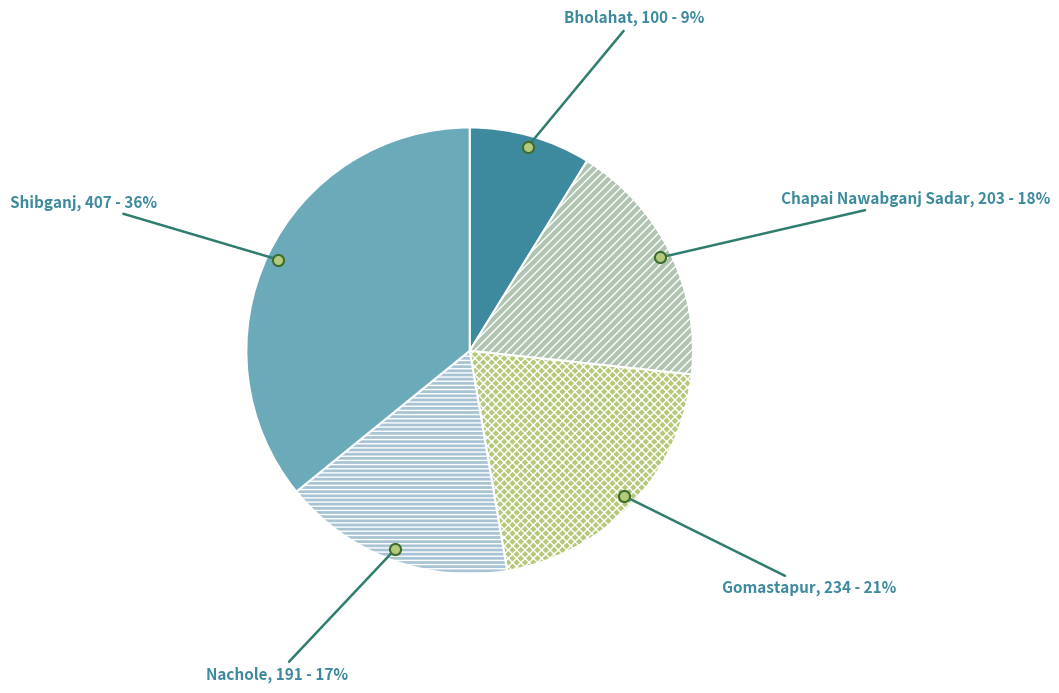

Do Nachole and Gomastapur together represent more than half of the pie?

No